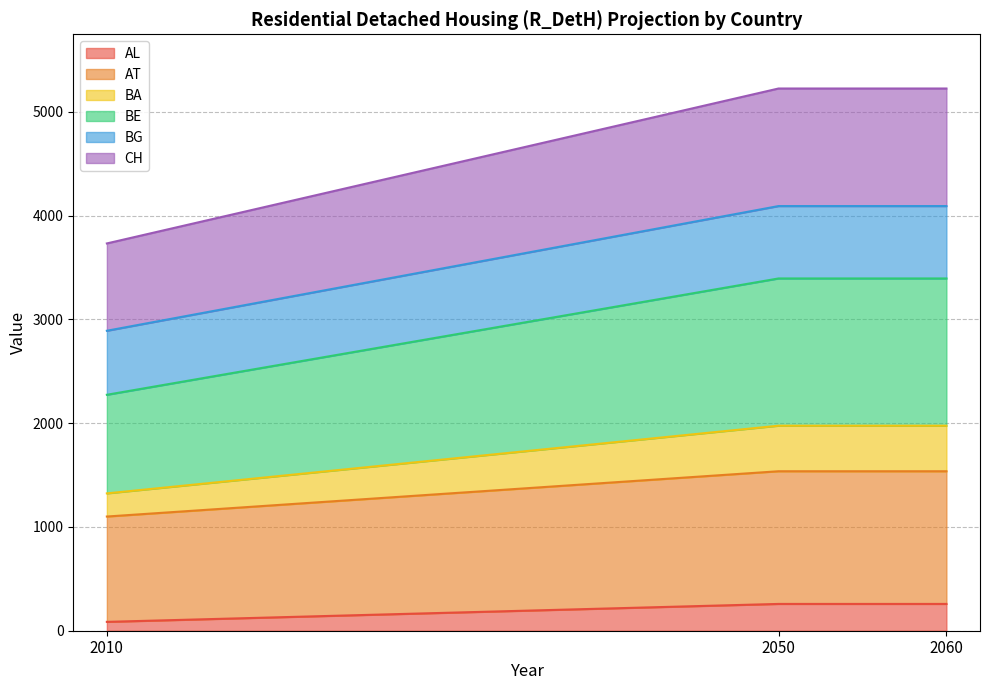

Which category has the lowest value in the BG series?

2010